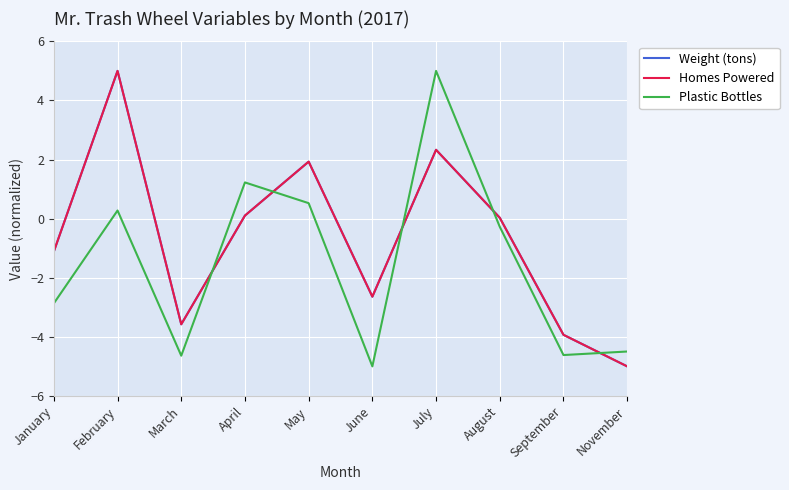

How many distinct data groups are displayed?

3